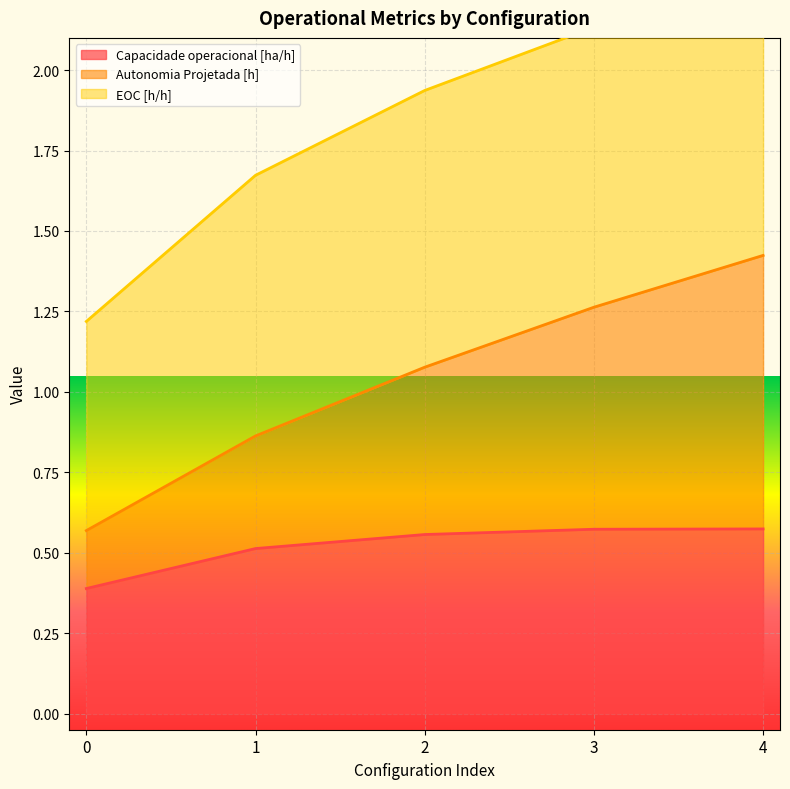

What is the maximum value for Autonomia Projetada [h]?

1.4